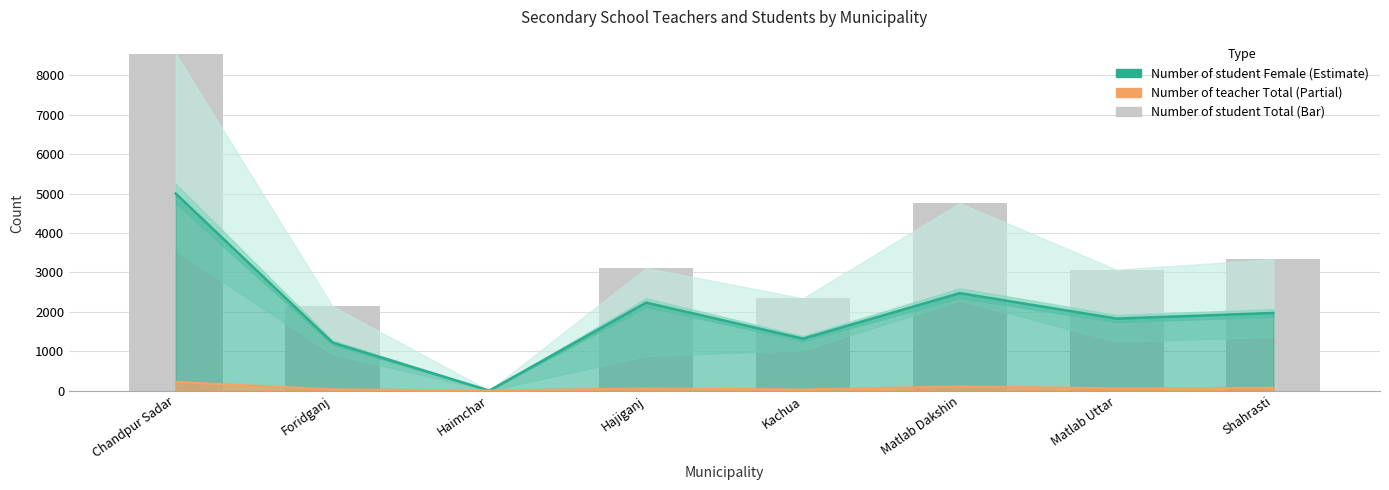

Does the chart contain any negative values?

No